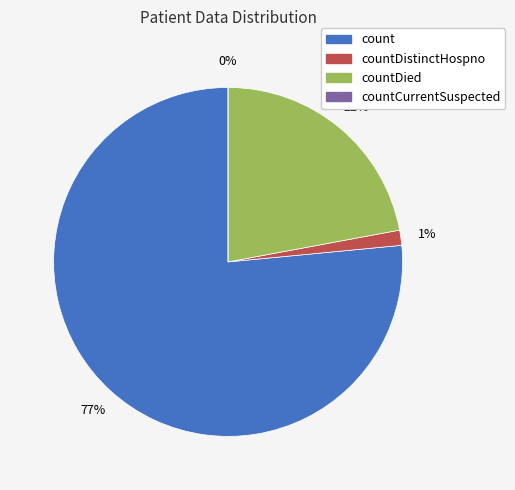

Is count the majority of the pie?

Yes